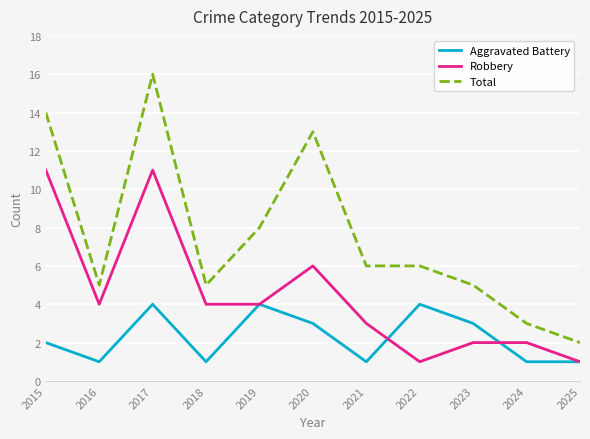

What is the sum of all Robbery values?

49